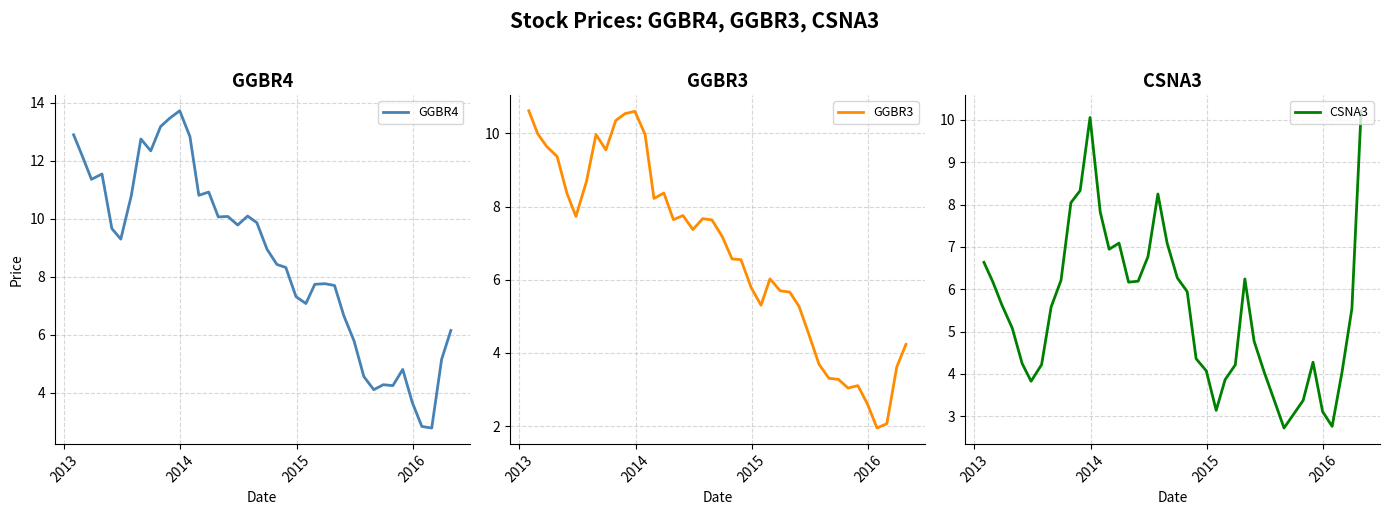

How many data points does each series have?

40